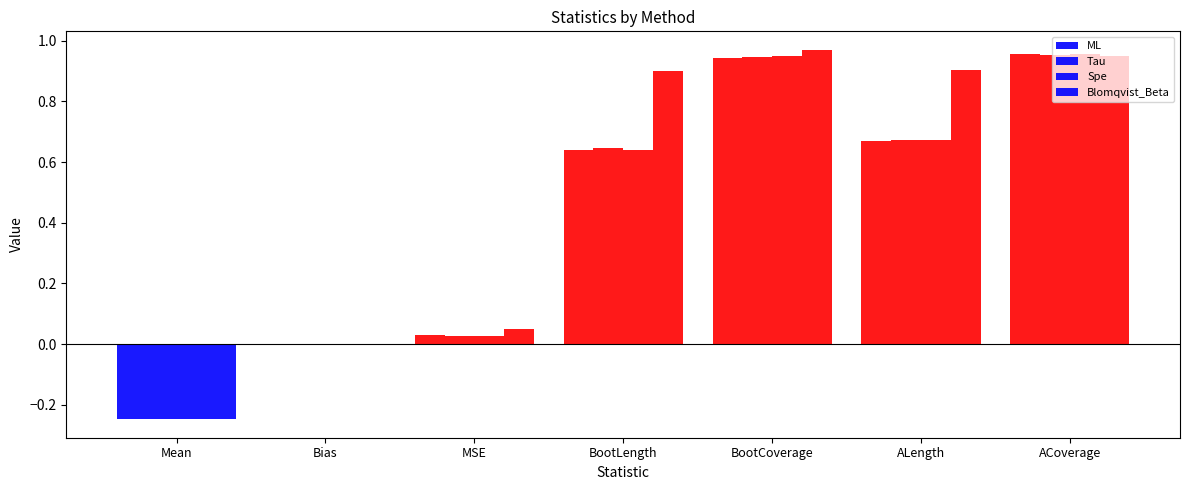

What is the sum of all Tau values?

3.0